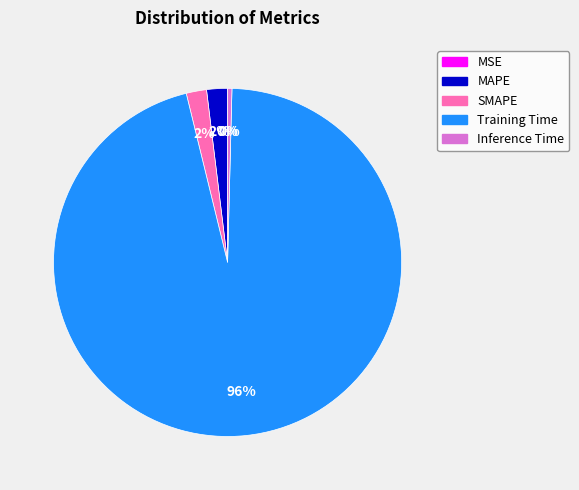

Is the sum of Inference Time and MAPE greater than half?

No